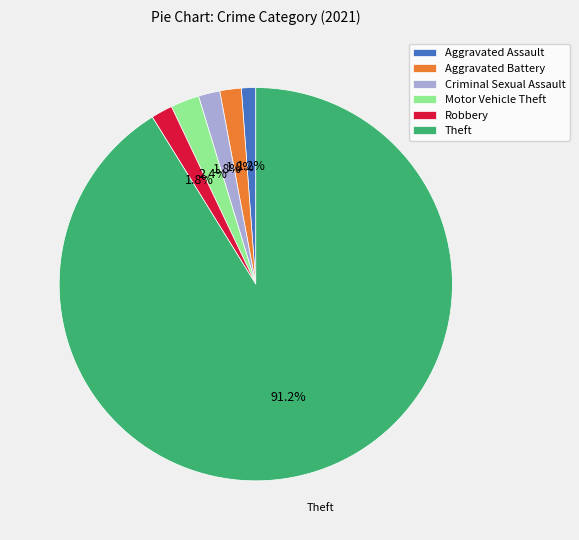

To the nearest percent, what percentage of the pie is Aggravated Battery?

2%